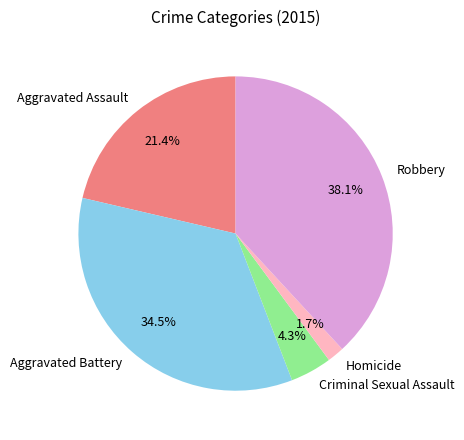

Is there any slice that represents more than half of the pie?

No